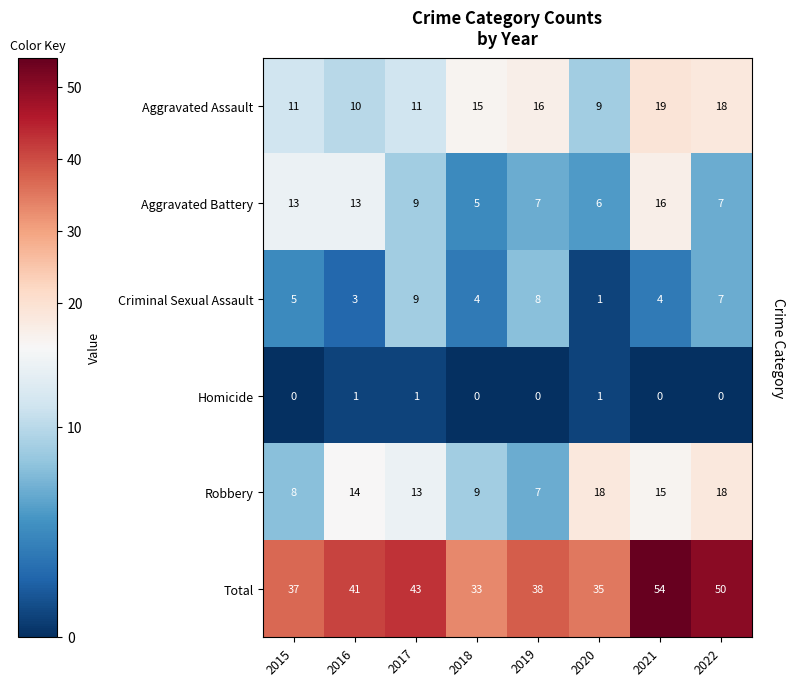

Which series has the largest range (max minus min)?

Total